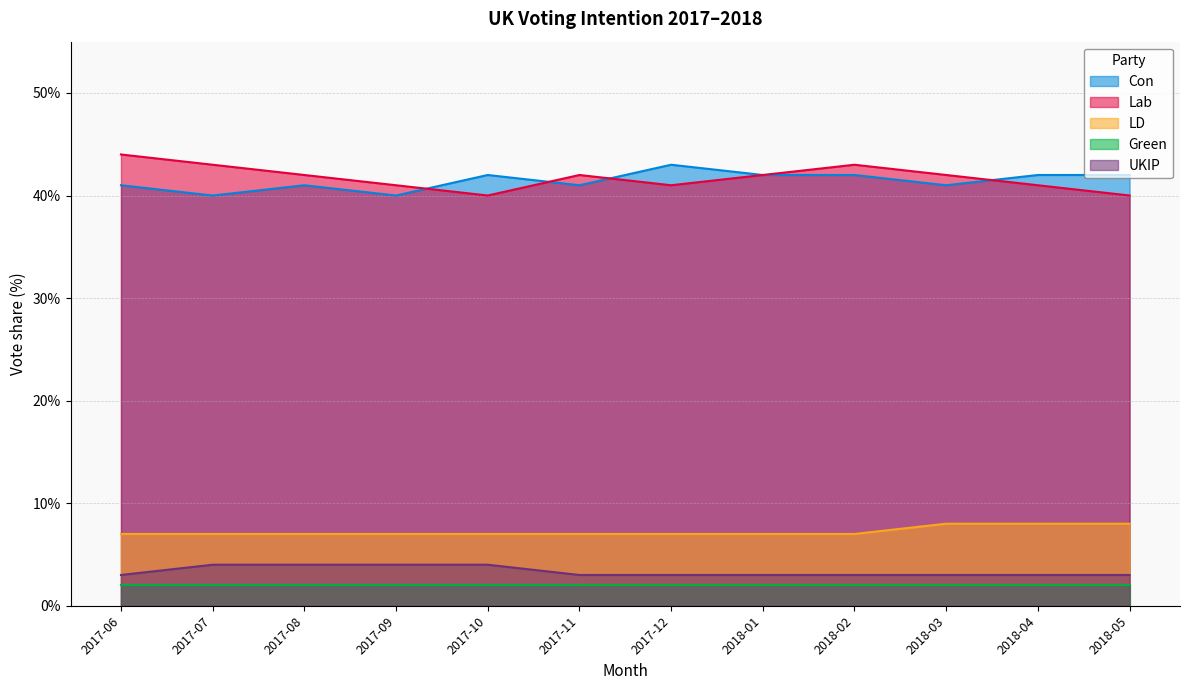

How many lines are shown in the chart?

5